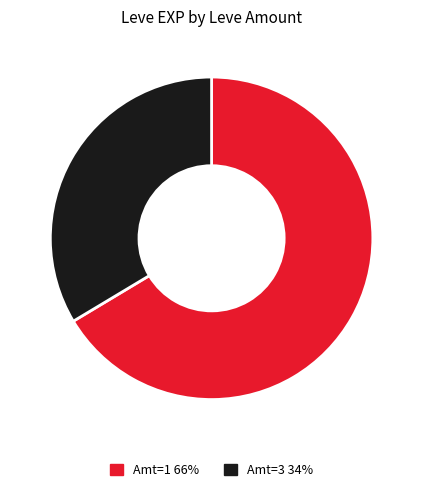

How many segments does this pie chart have?

2